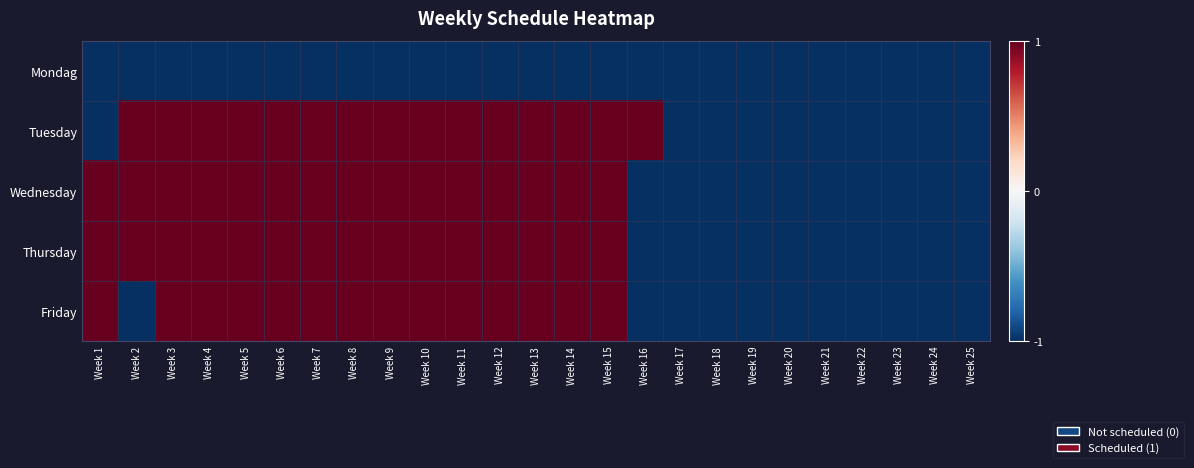

Rank the series by their maximum value, from lowest to highest.

Mondag, Tuesday, Wednesday, Thursday, Friday